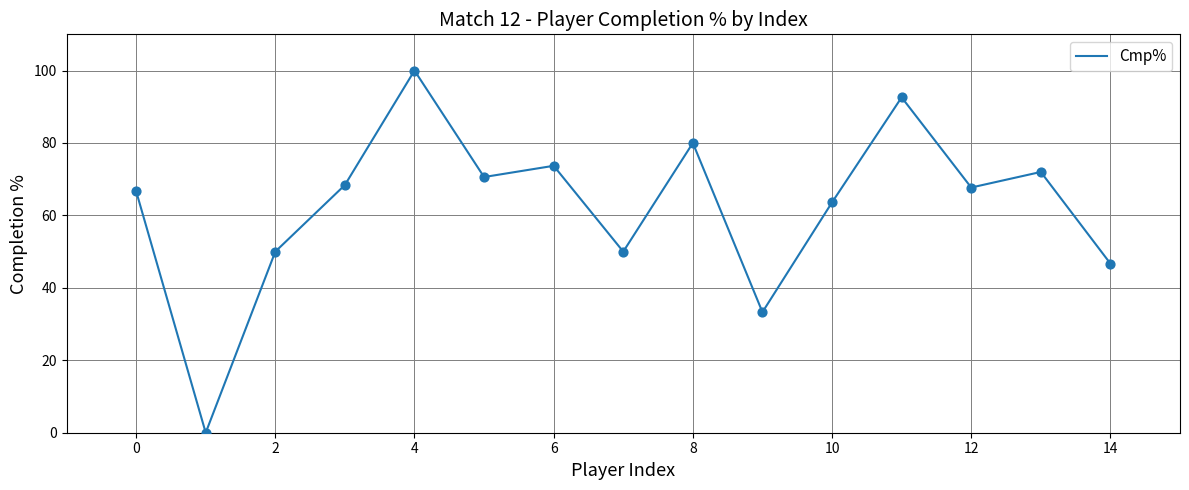

What is the greatest value displayed?

100.0